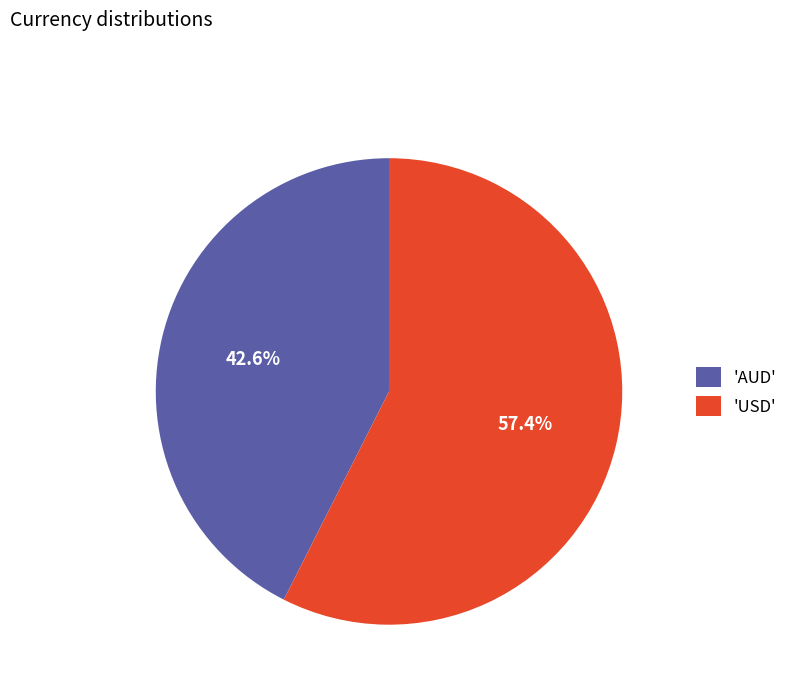

Rank the categories by value from lowest to highest.

'AUD', 'USD'